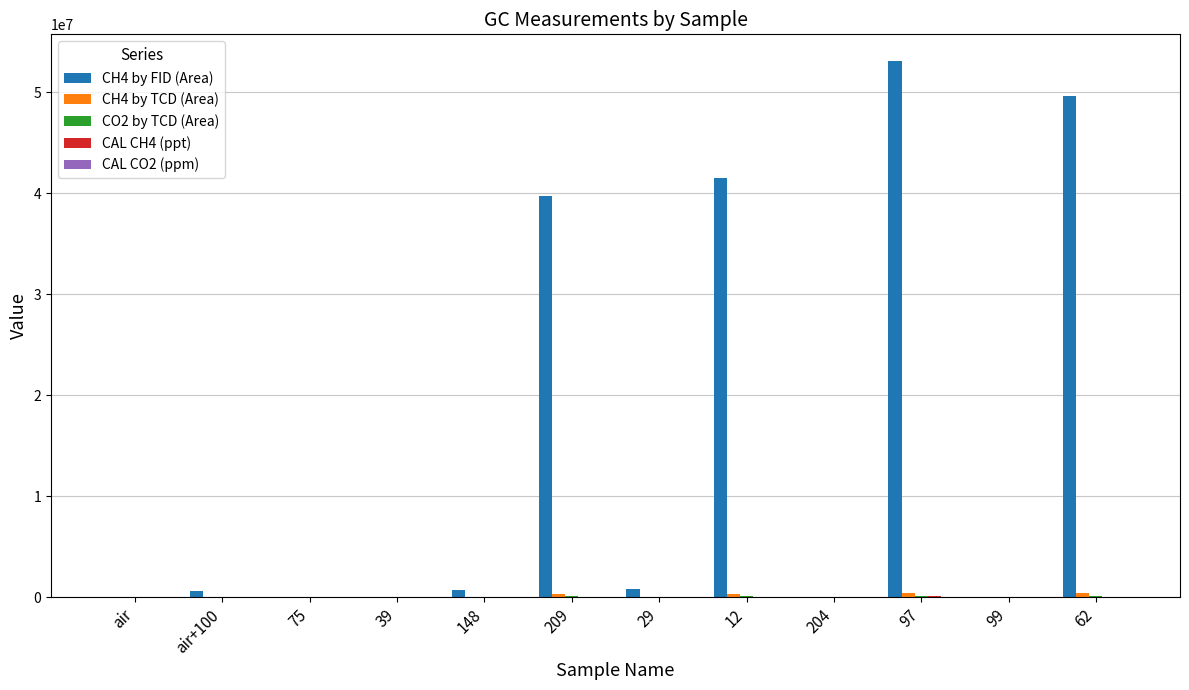

At which category is the sum across all series the highest?

97